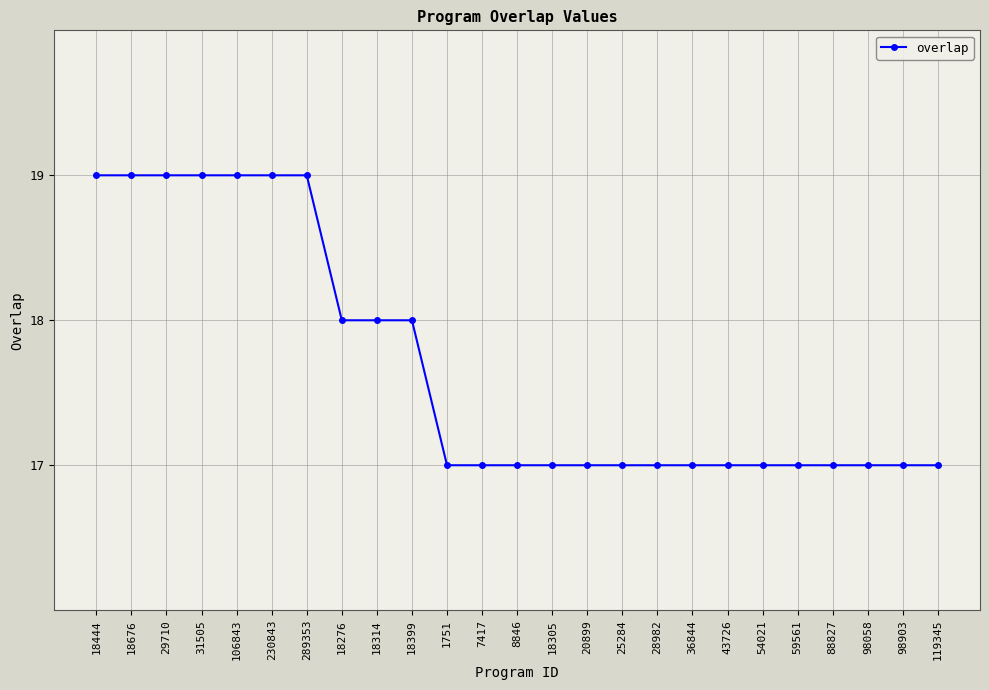

What is the sum of all values?

442